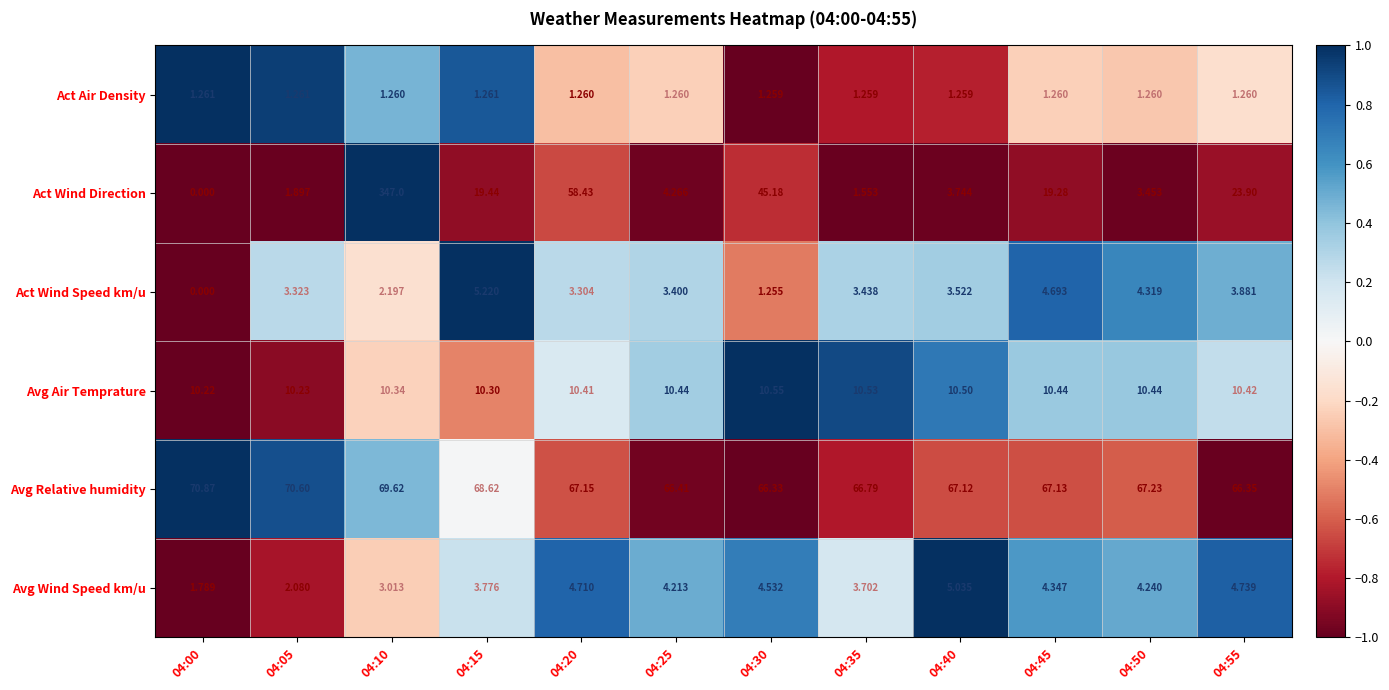

Rank the series at 04:20 from lowest to highest value.

Act Air Density, Act Wind Speed km/u, Avg Wind Speed km/u, Avg Air Temprature, Act Wind Direction, Avg Relative humidity